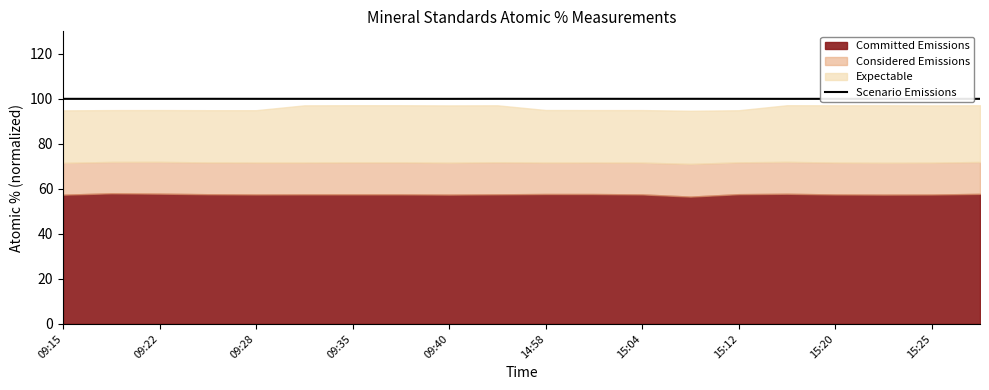

At which category does the chart reach its peak across all series?

09:35